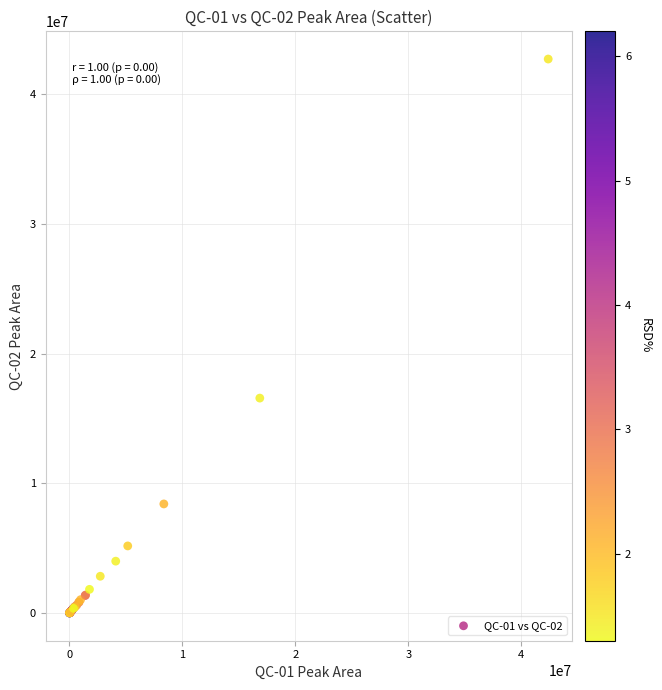

What Y value in the scatter plot is closest to 21366686?

16578654